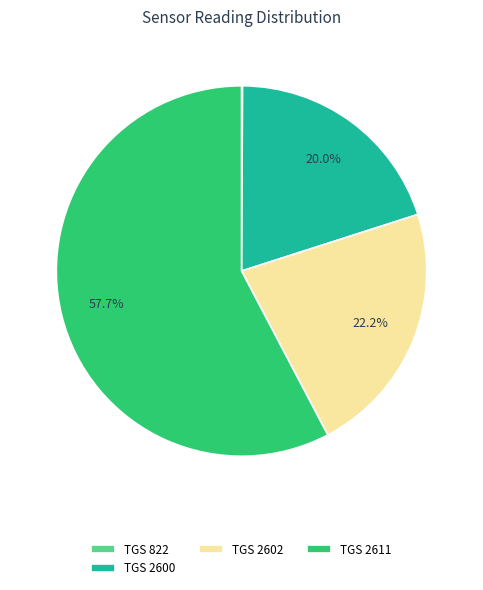

Does any single category account for the majority?

Yes